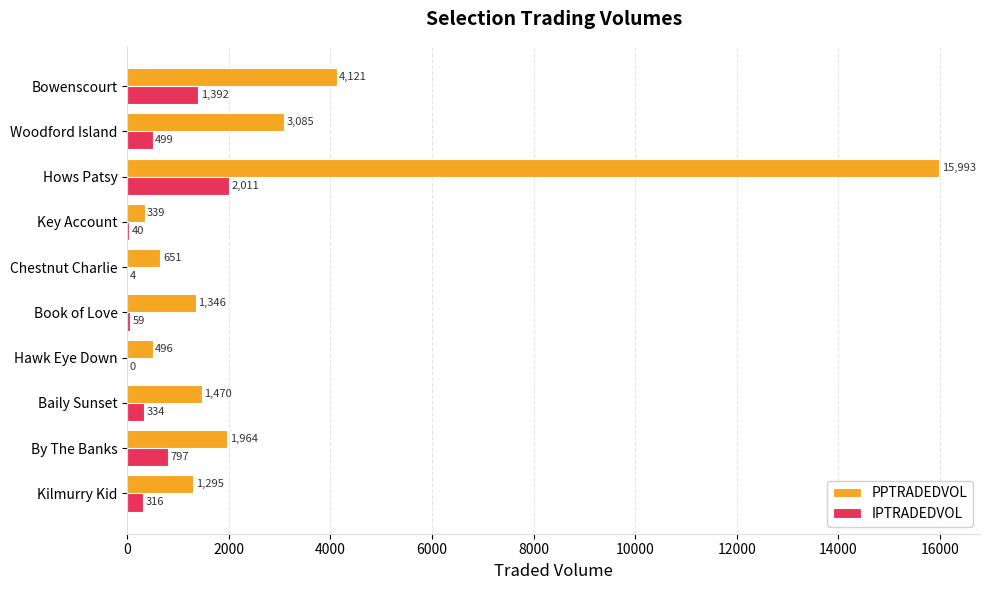

How many values in IPTRADEDVOL are above zero?

9